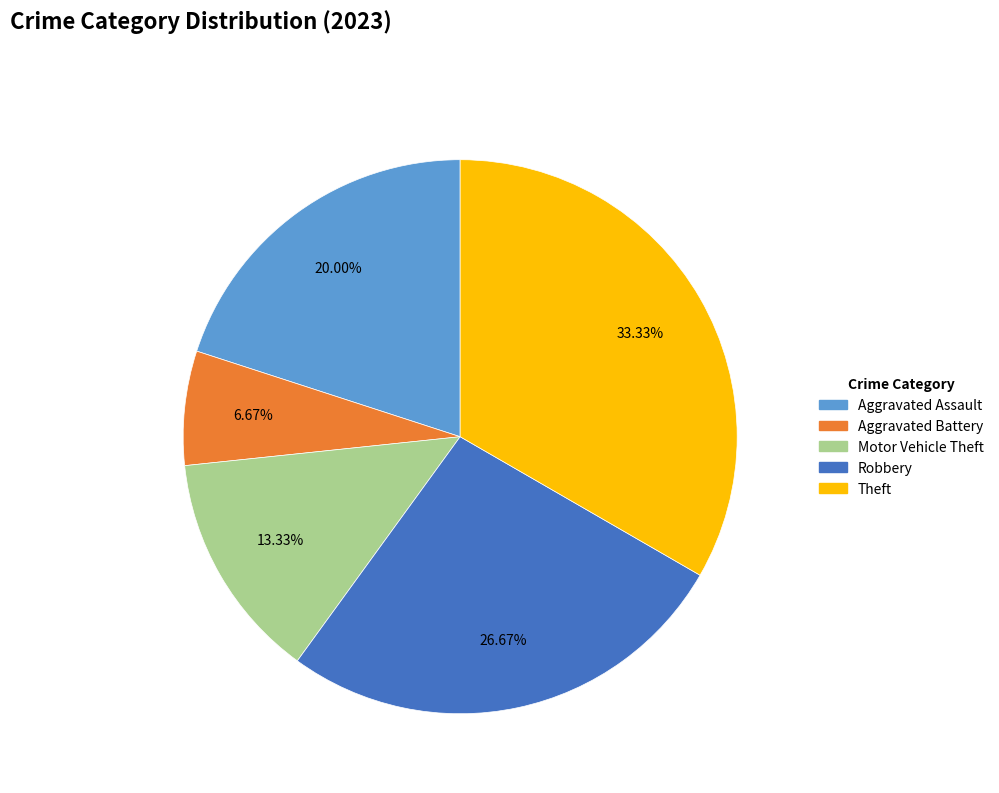

To the nearest percent, what percentage of the pie is Aggravated Assault?

20%